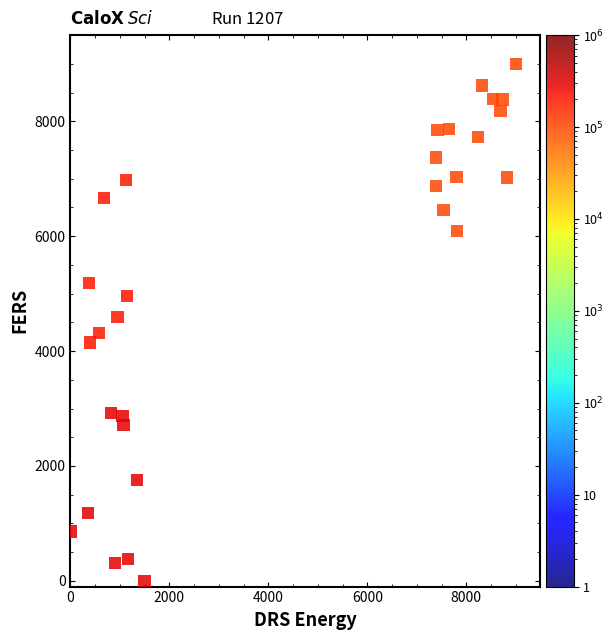

What is the range of Y values (max minus min)?

9000.0